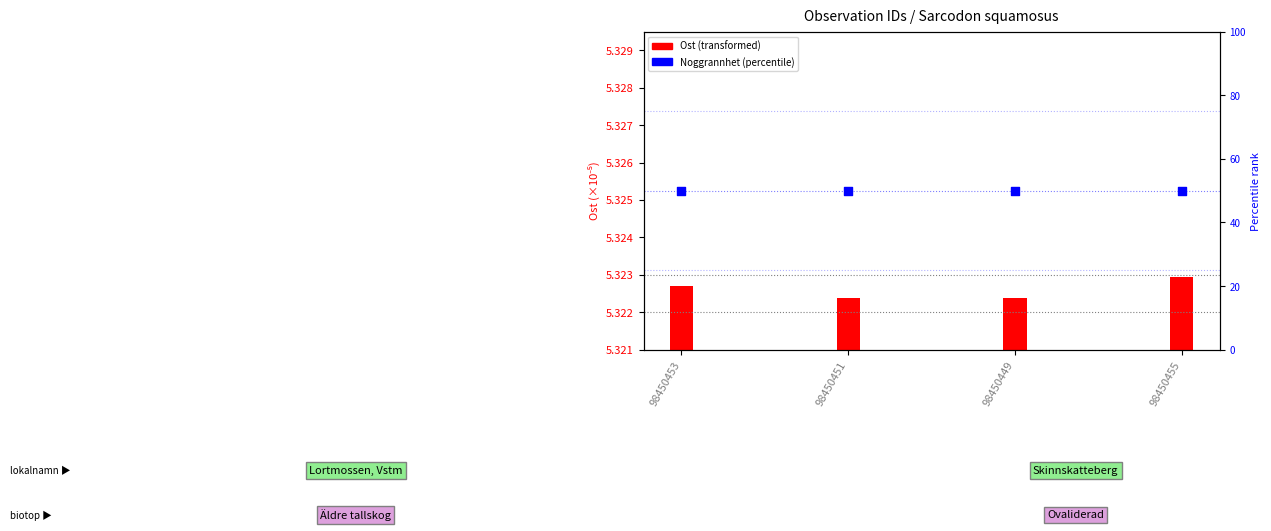

At which category is the sum across all series the highest?

98450455